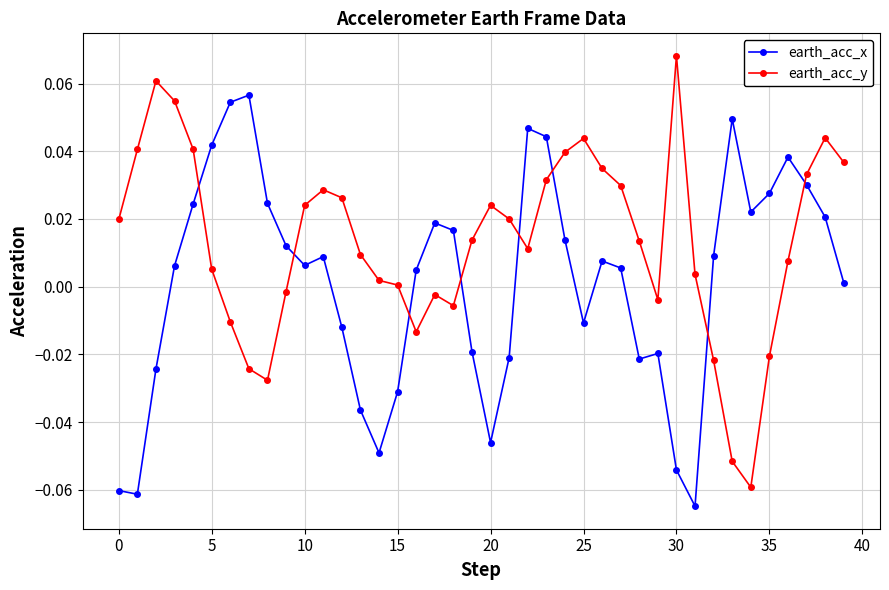

True or false: earth_acc_x has more than 0 interior local peaks.

True